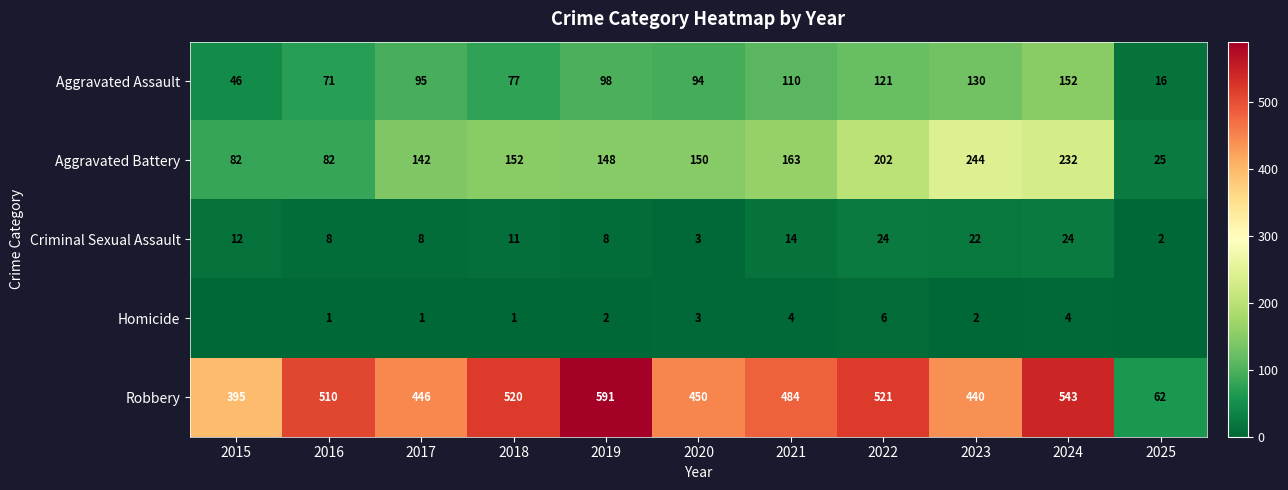

True or false: Aggravated Battery has a value of 232 at 2024.

True